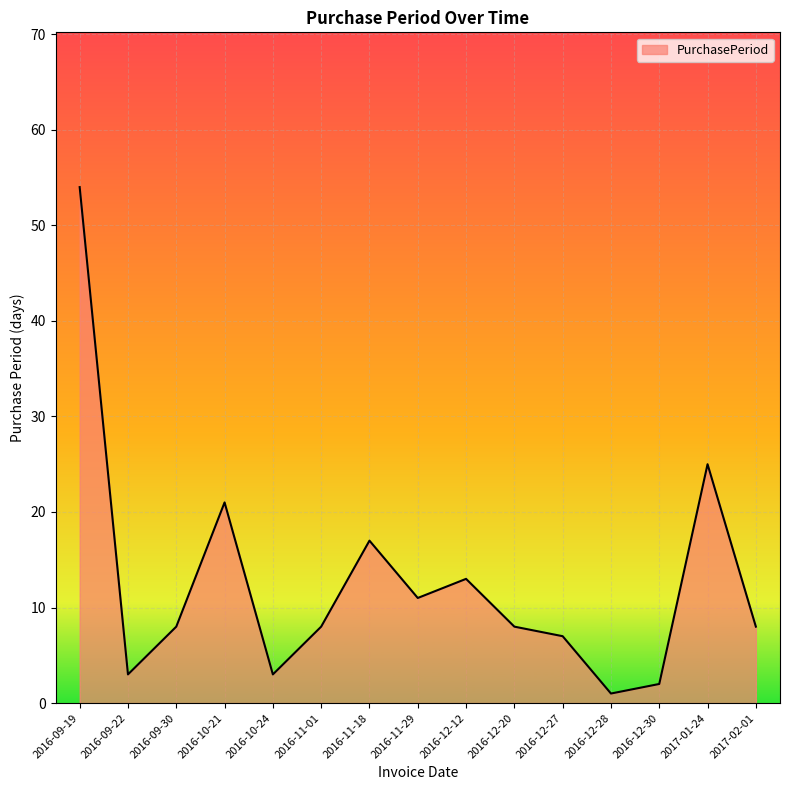

At which label is the value closest to 27?

2017-01-24